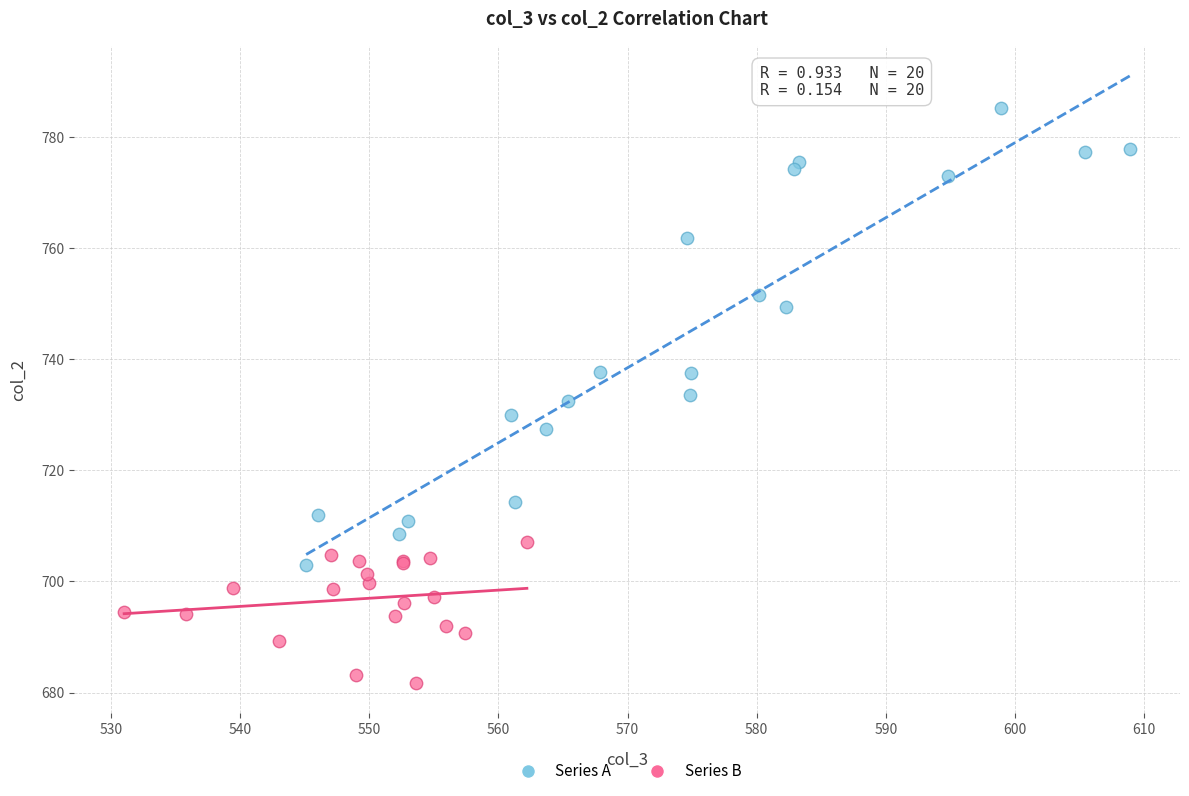

Which series reaches the minimum Y coordinate?

Series B